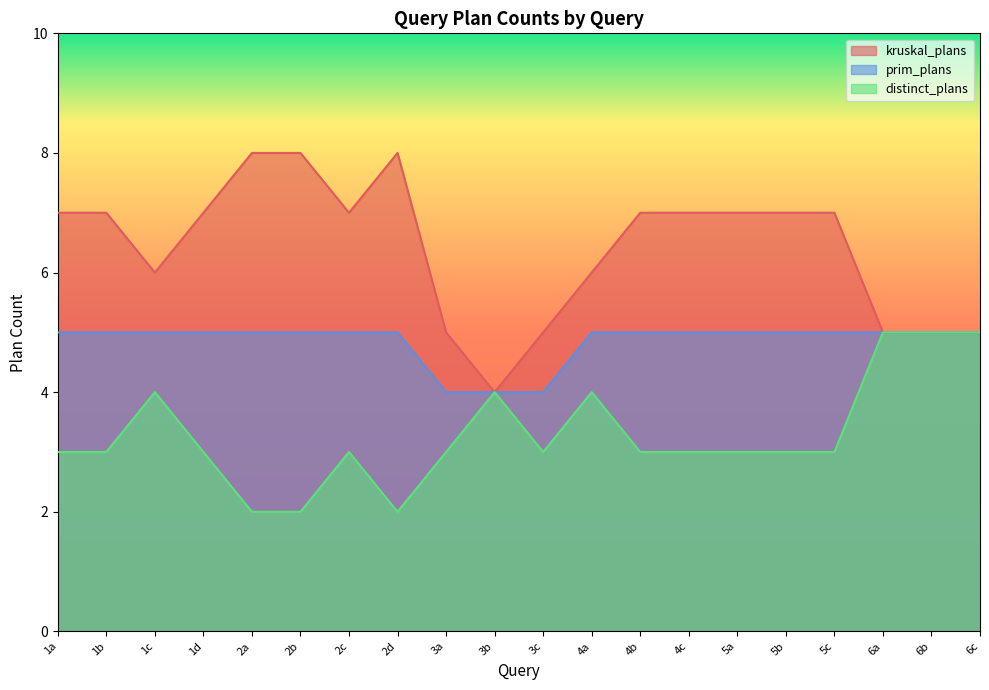

True or false: kruskal_plans and distinct_plans cross at least once.

False